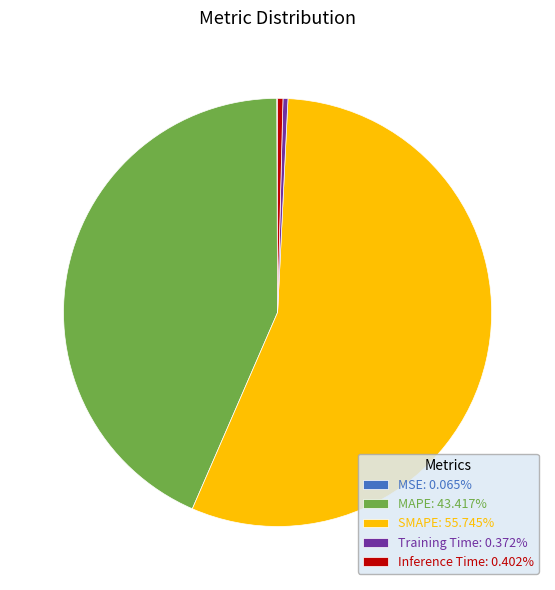

Does SMAPE represent more than half of the total?

Yes